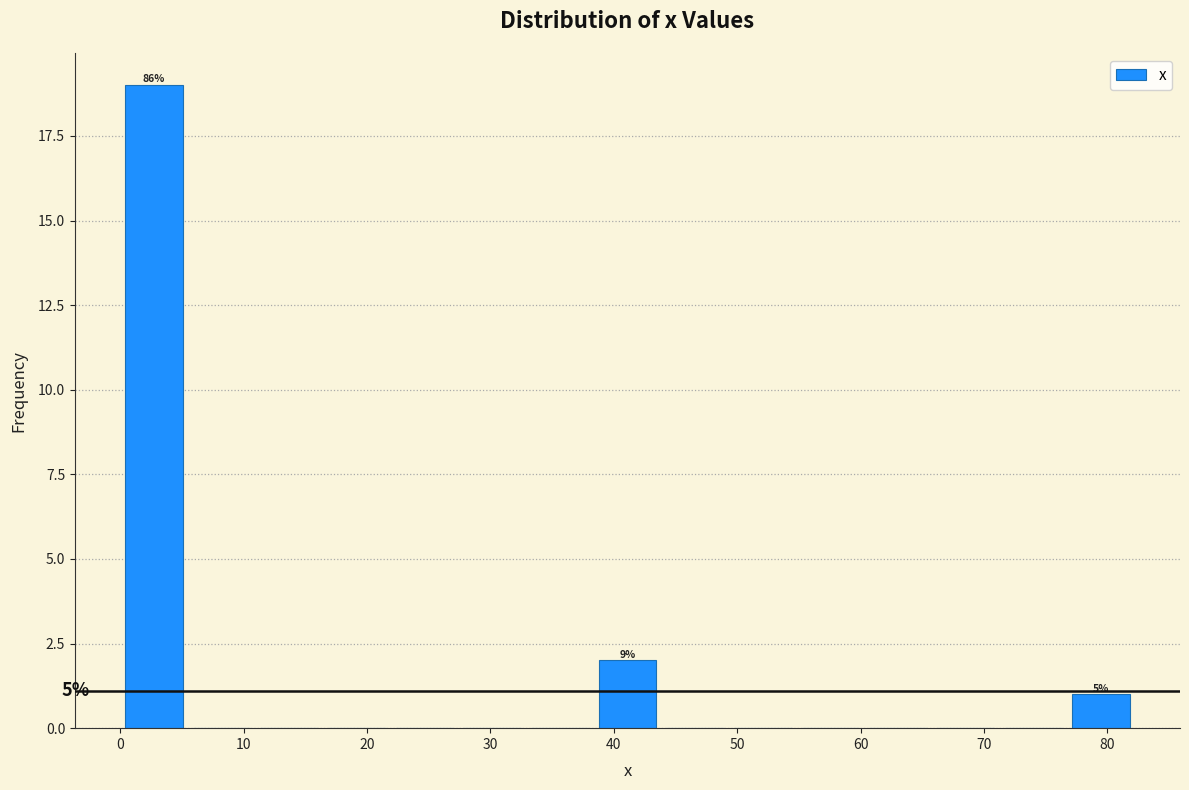

Which range on the x-axis has the tallest bar?

0 to 5